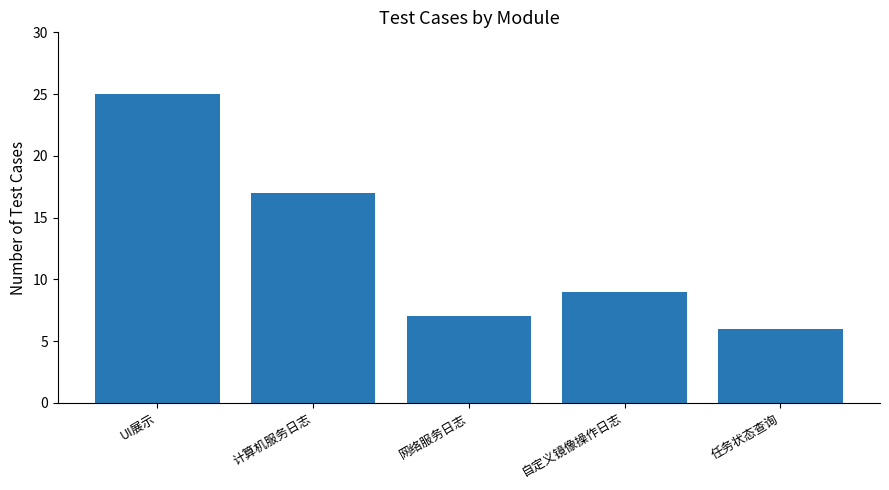

How many bars are there in total?

5